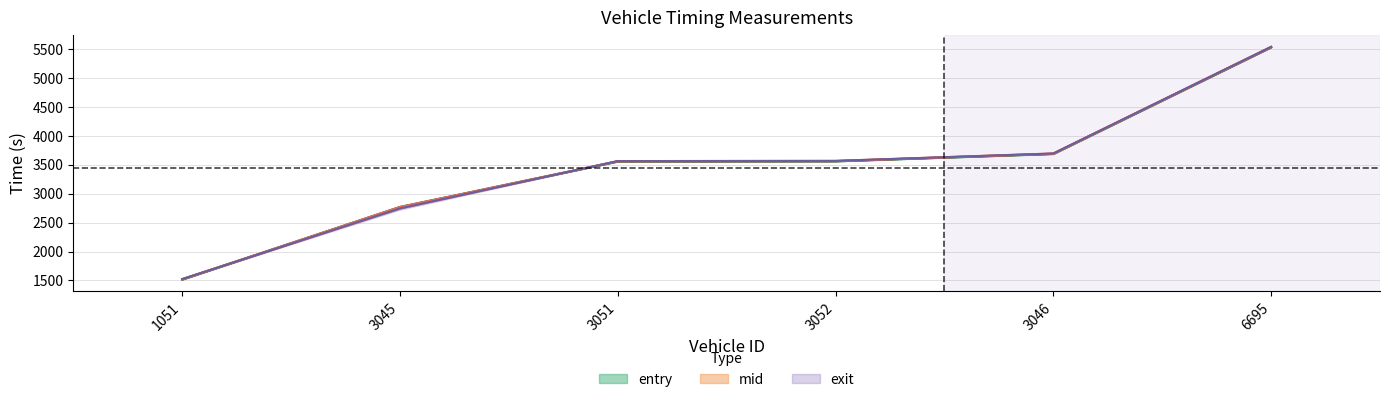

Which series has the largest total across all categories?

mid